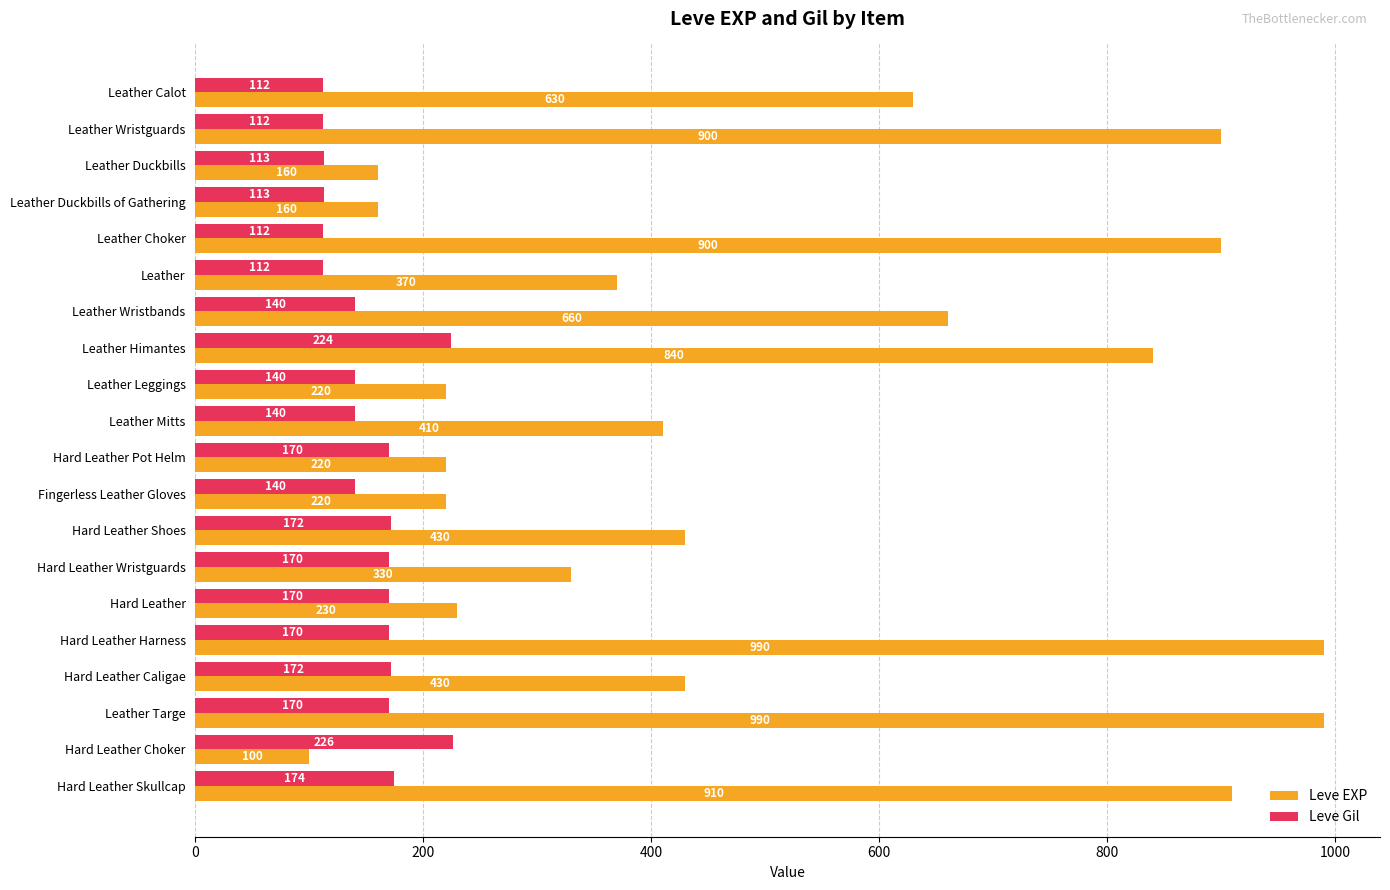

What is the spread (max minus min) of values at Leather Calot?

518